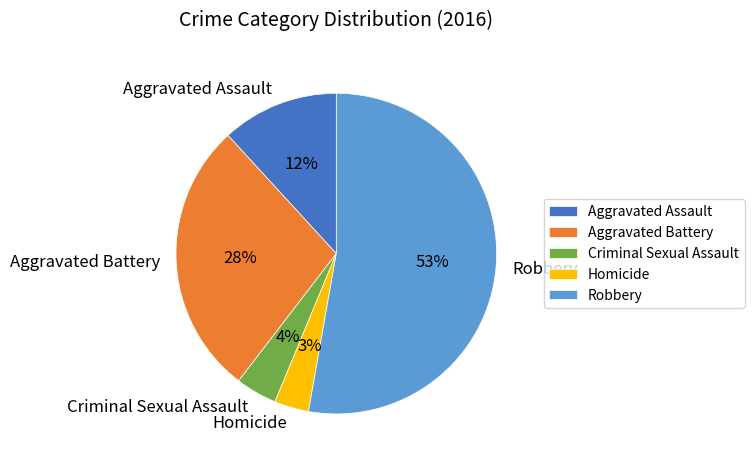

What percentage is the Aggravated Assault slice, to the nearest percent?

12%